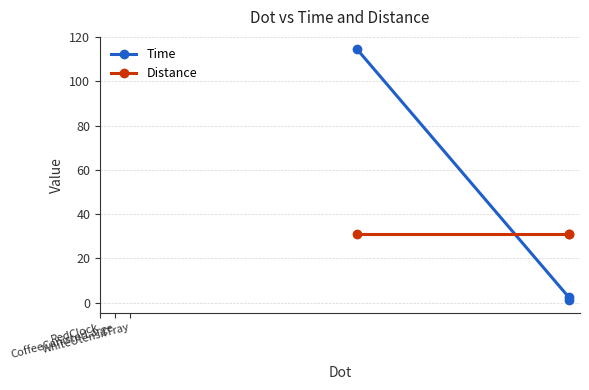

How many lines are shown in the chart?

2